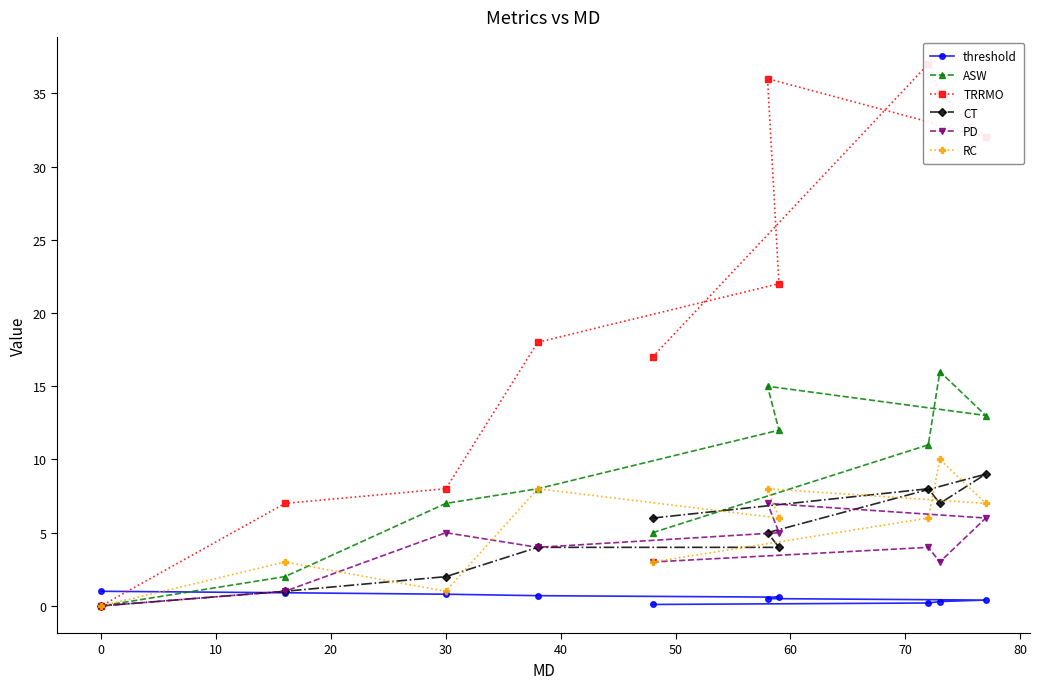

The ASW series shows 7.0 at 30. True or false?

True